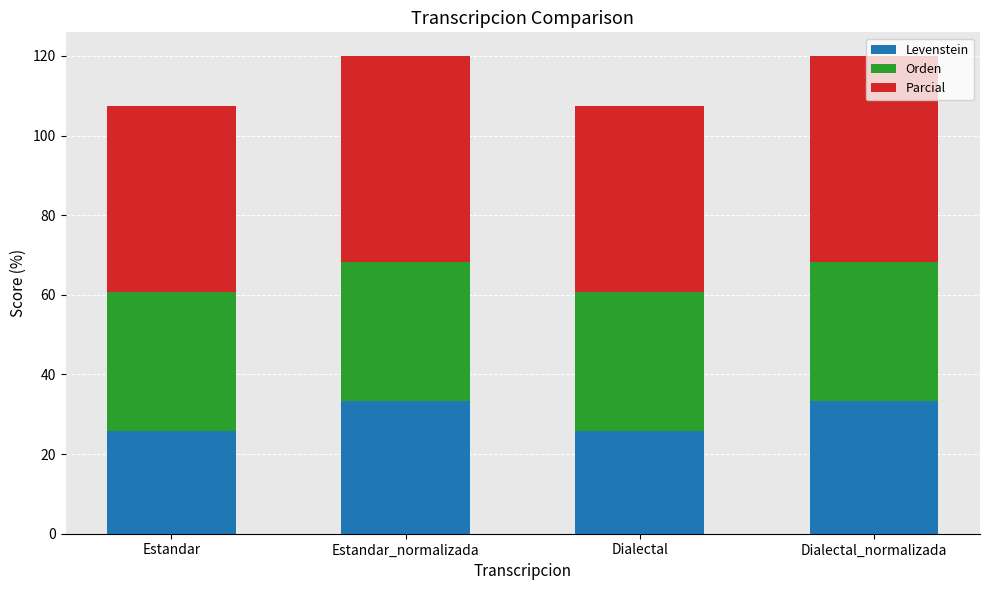

What is the total value across all series at Dialectal?

107.5